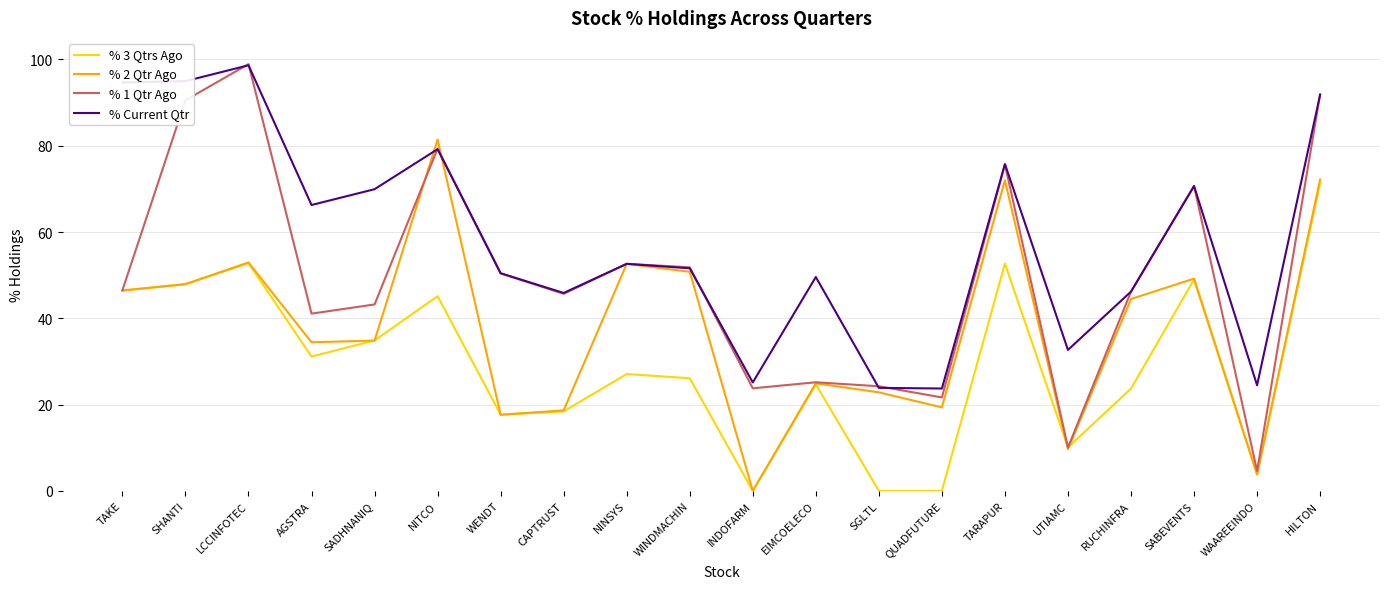

What value does the % Current Qtr series have at SGLTL?

23.9